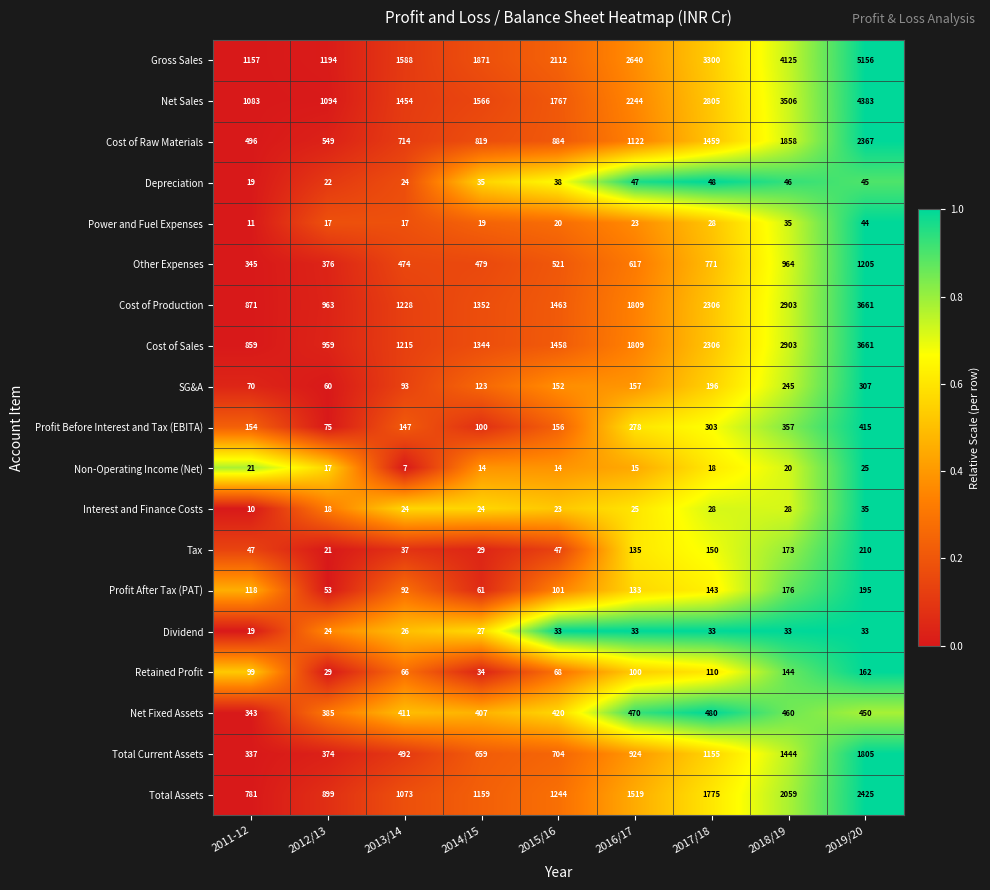

What is the total value across all series at 2016/17?

14100